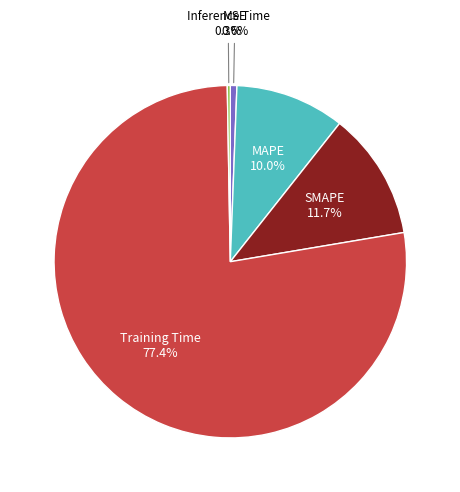

Between SMAPE and MAPE, which is larger?

SMAPE